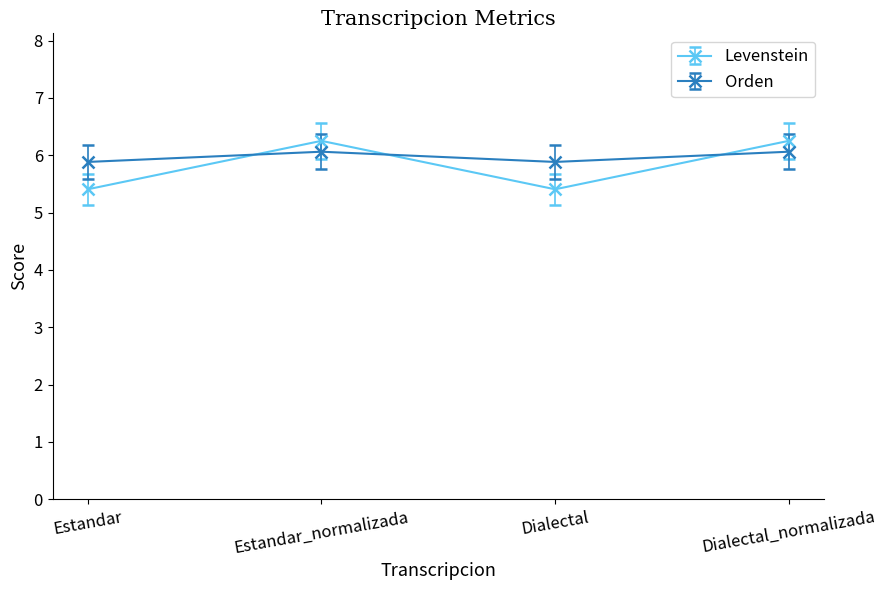

What is the label of the 2nd point from the left?

Estandar_normalizada